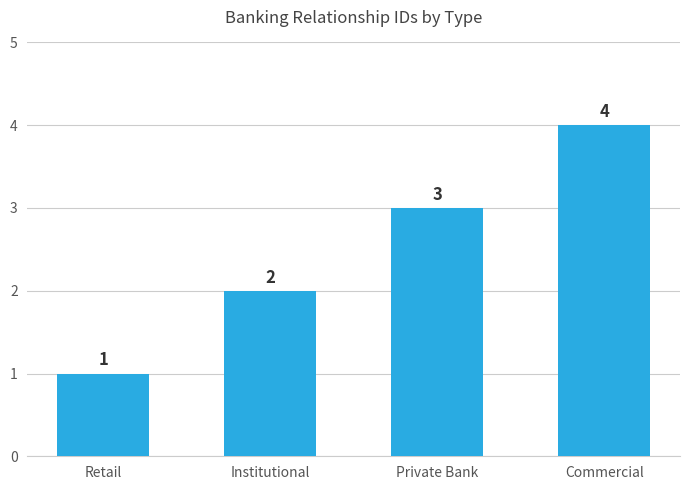

Are the bars grouped side by side (vs. stacked)?

No